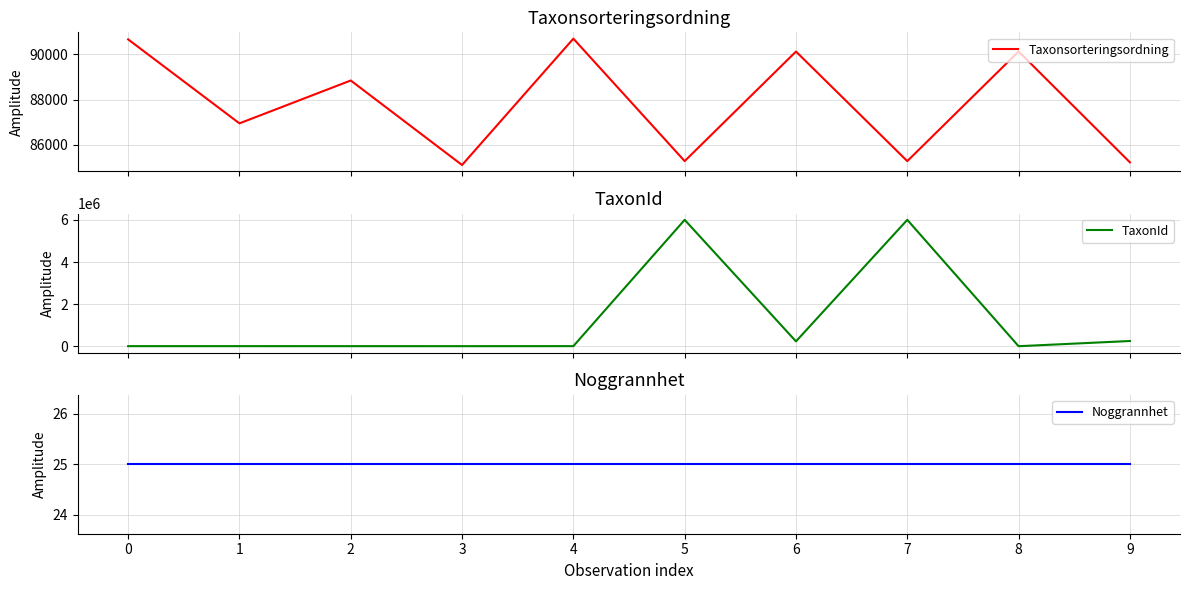

Rank the series by their maximum value, from highest to lowest.

TaxonId, Taxonsorteringsordning, Noggrannhet